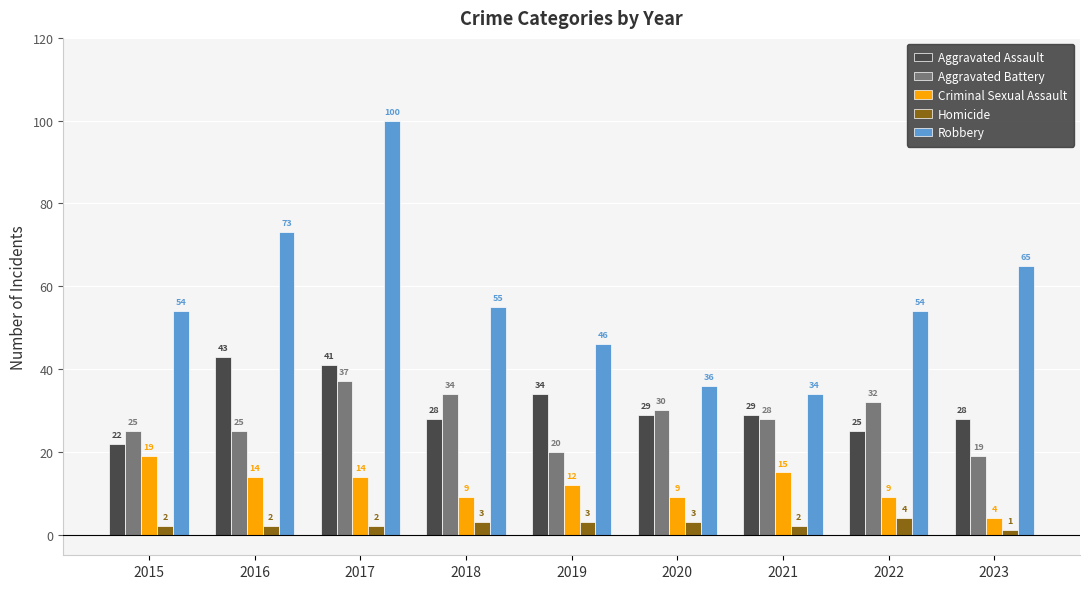

Is it true that Aggravated Assault equals 61 at 2019?

False